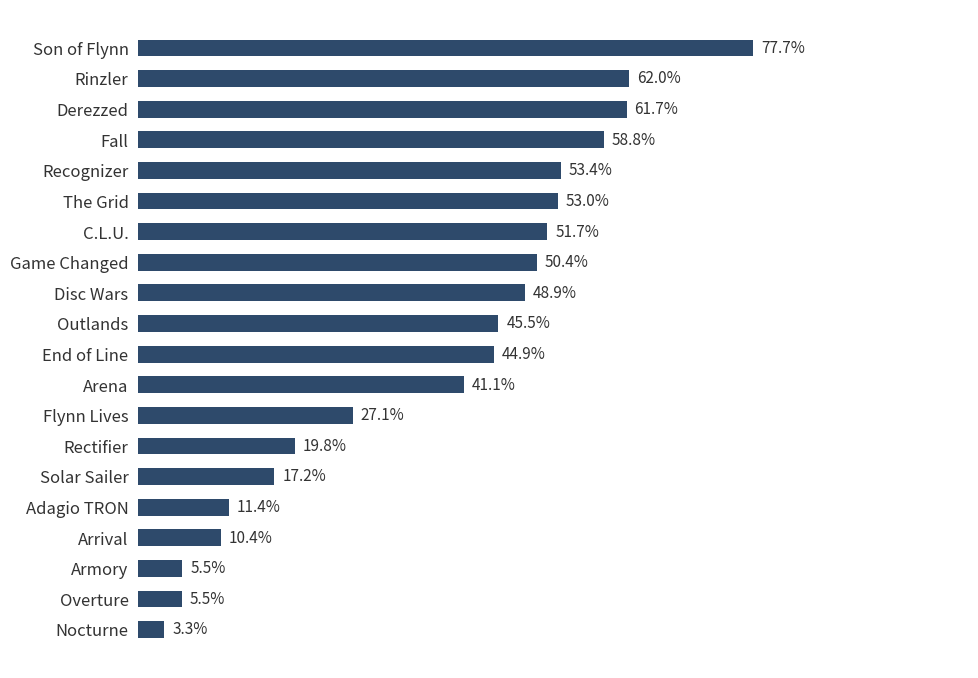

Does the chart contain any negative values?

No